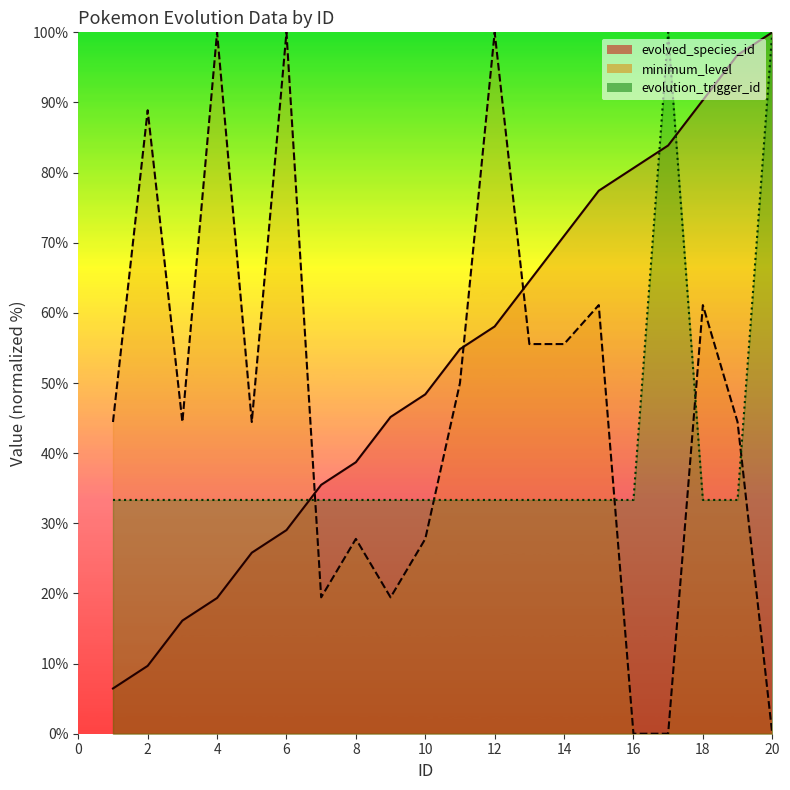

What is the spread (max minus min) of values at 17?

100.0